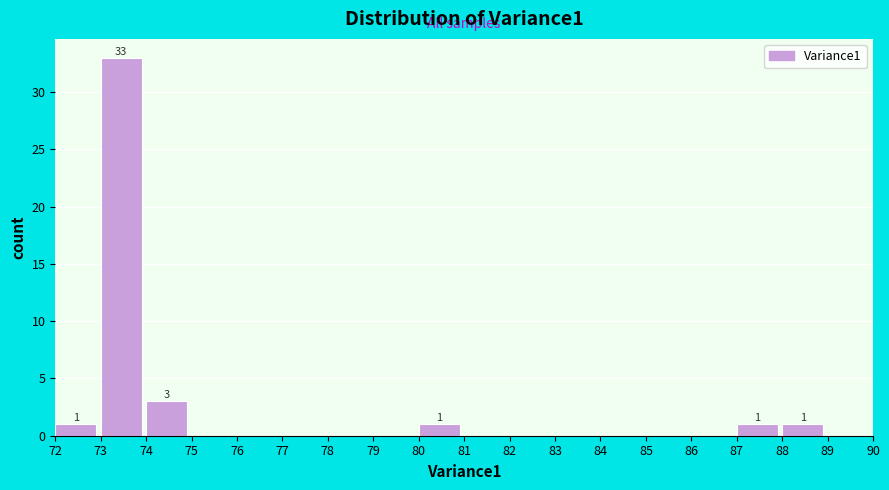

Which range on the x-axis has the tallest bar?

73 to 74